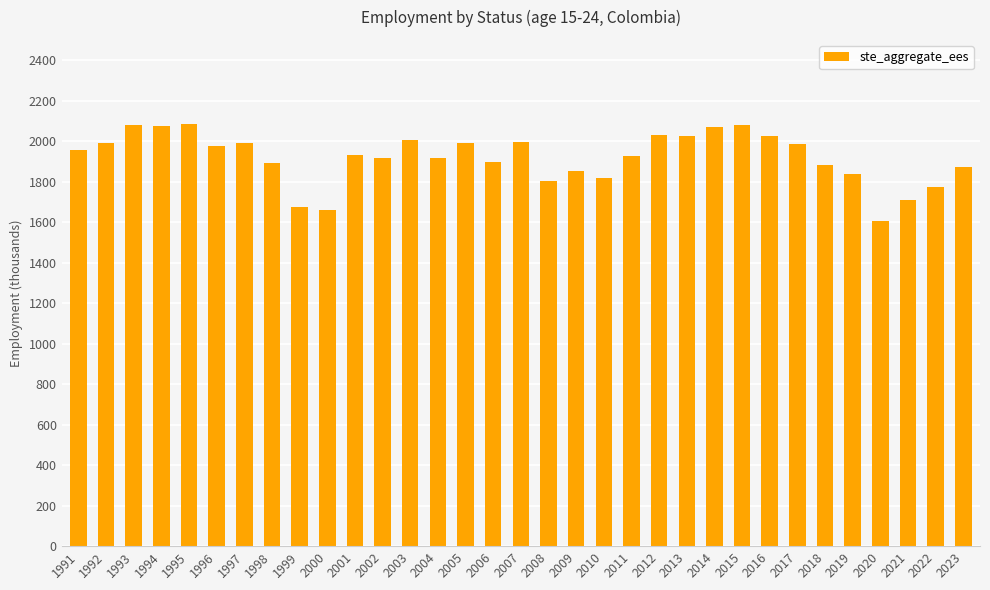

What is the change in value from 1992 to 2021?

-279.4